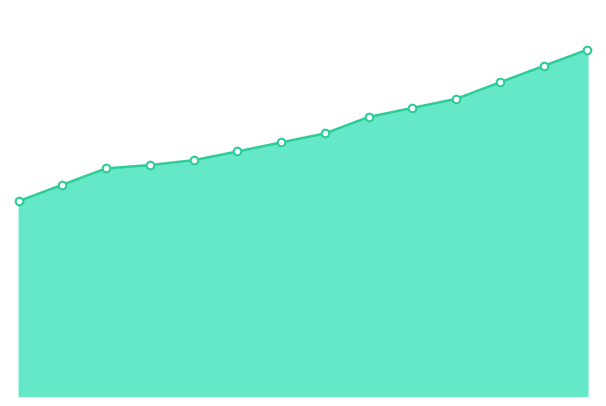

How many lines are shown in the chart?

1